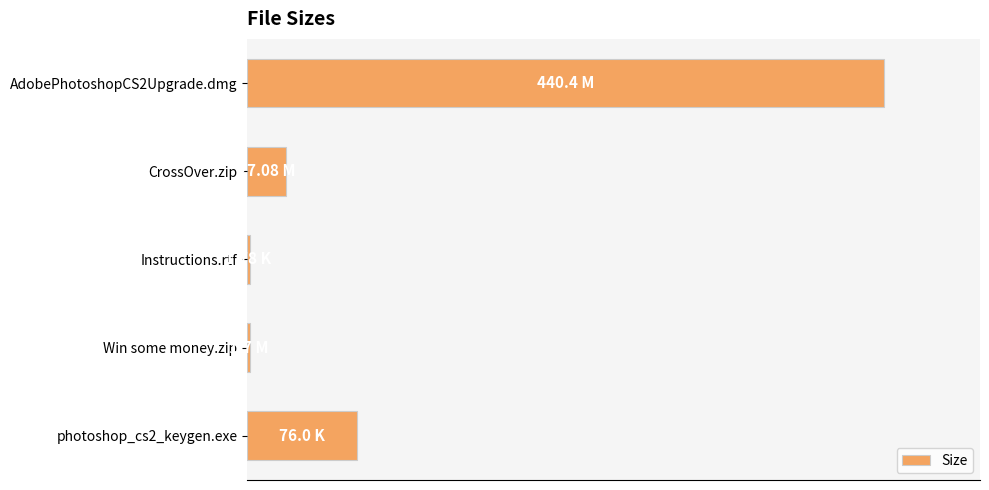

How many data points does each series have?

5